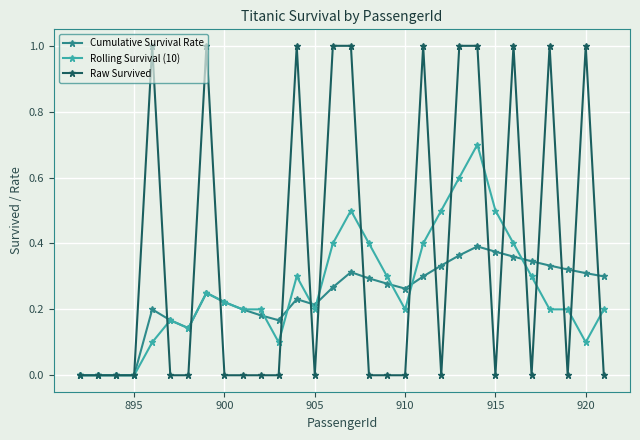

What is the difference between the maximum and minimum values in the Rolling Survival (10) series?

0.7